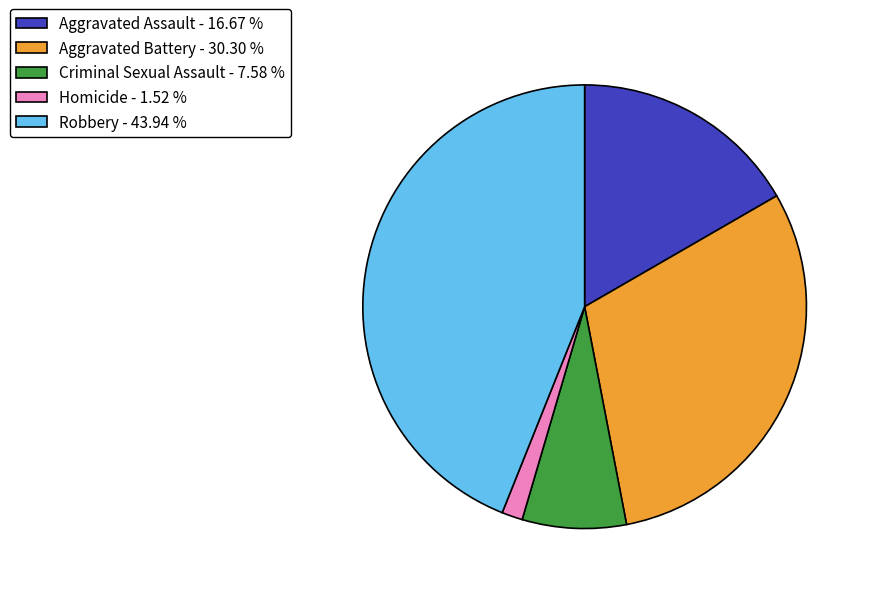

Does any single category account for the majority?

No